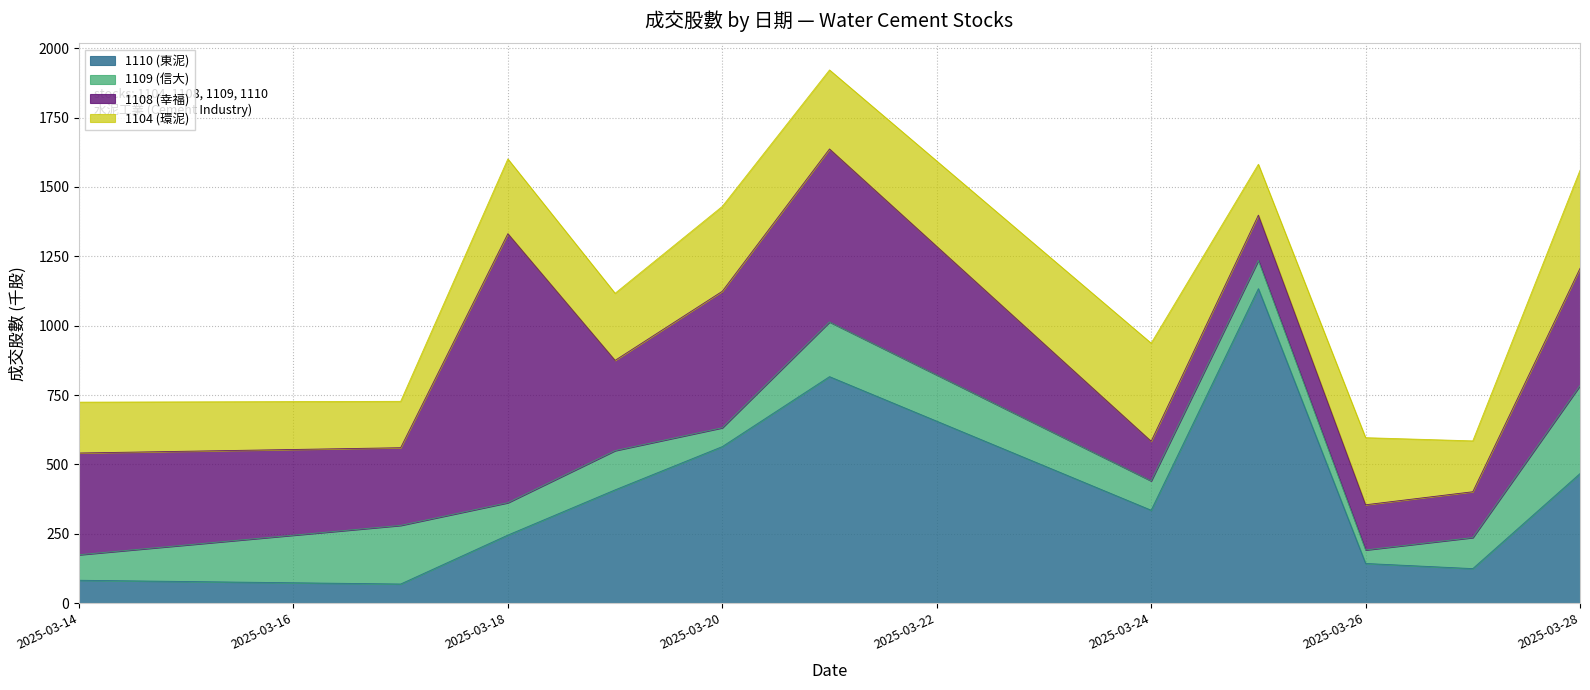

What is the approximate value of 1110 (東泥) at 2025-03-21?

816.2